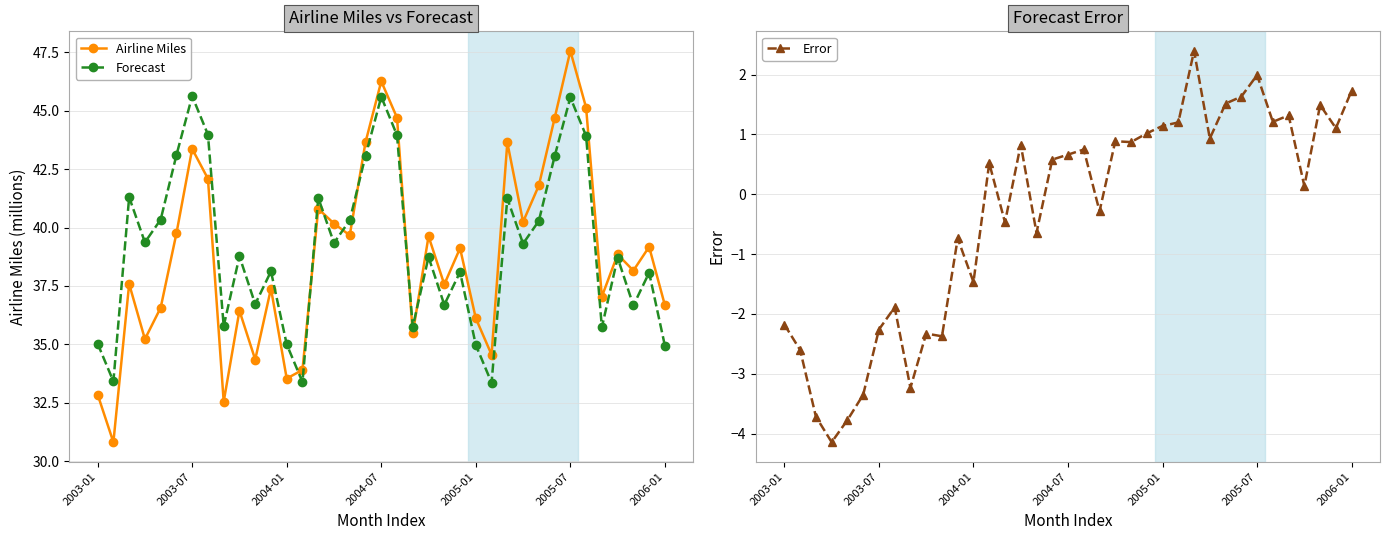

What is the sum of all Error values?

-11.5